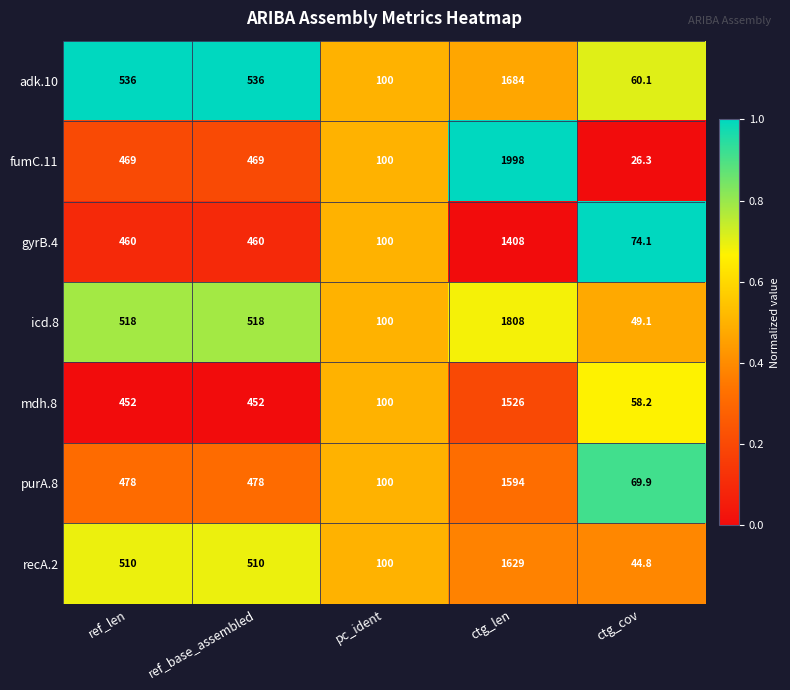

What is the difference between the maximum and minimum values in the fumC.11 series?

1971.7